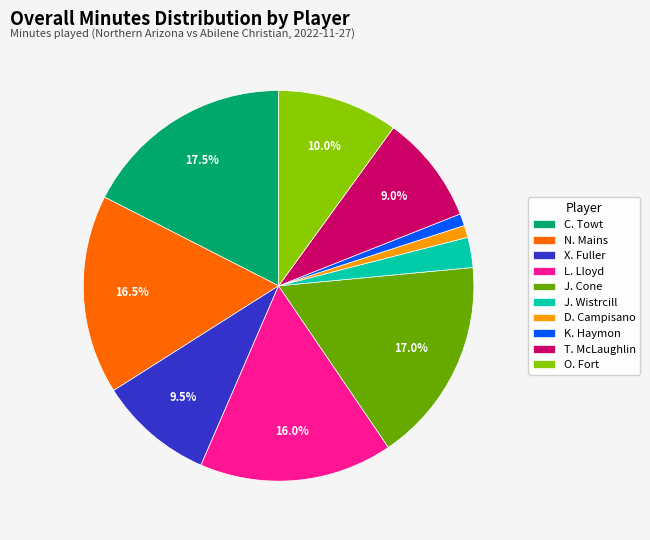

To the nearest percent, what is the difference between the D. Campisano and J. Cone slice percentages?

16%